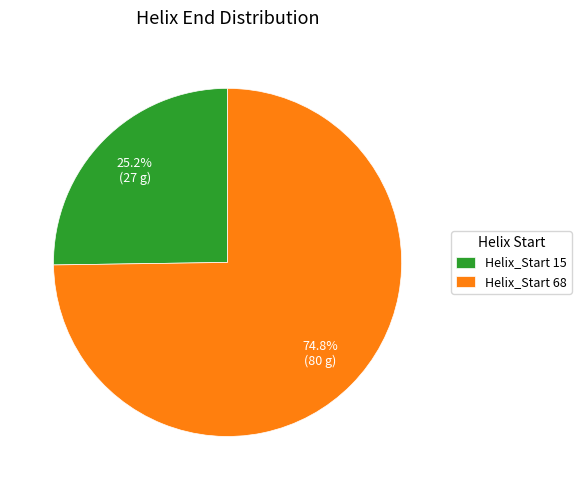

What is the smallest slice in the pie chart?

Helix_Start 15